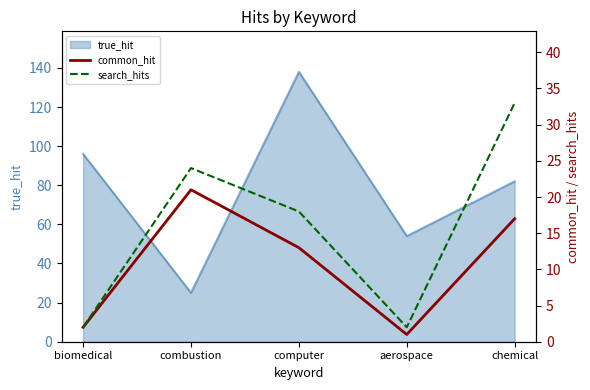

What is the sum of the common_hit values at chemical and combustion?

38